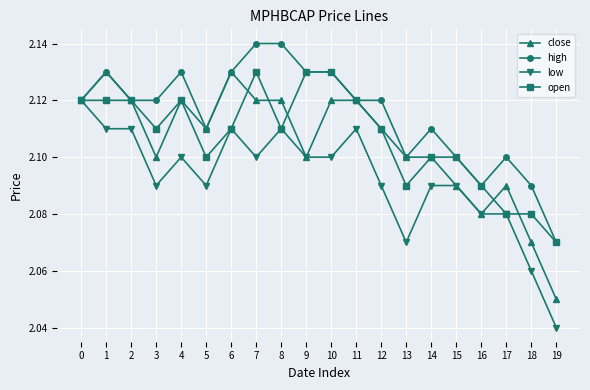

The value of high at 4 is 1.1. True or false?

False